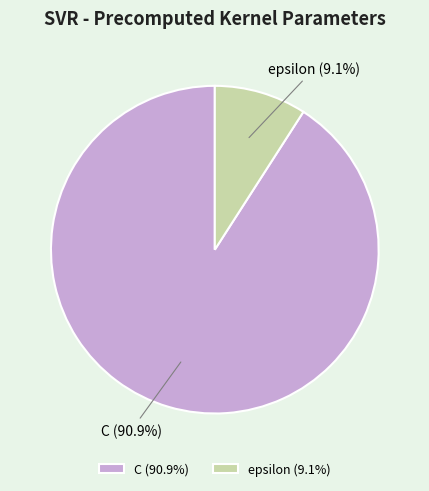

Rank the categories by value from highest to lowest.

C, epsilon